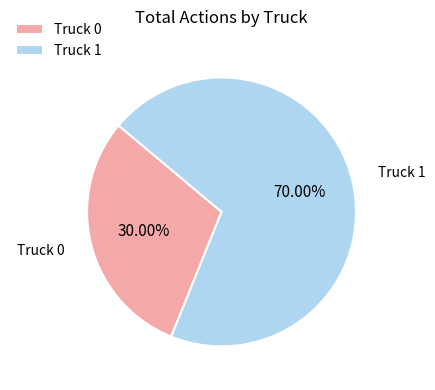

Is there any slice that represents more than half of the pie?

Yes